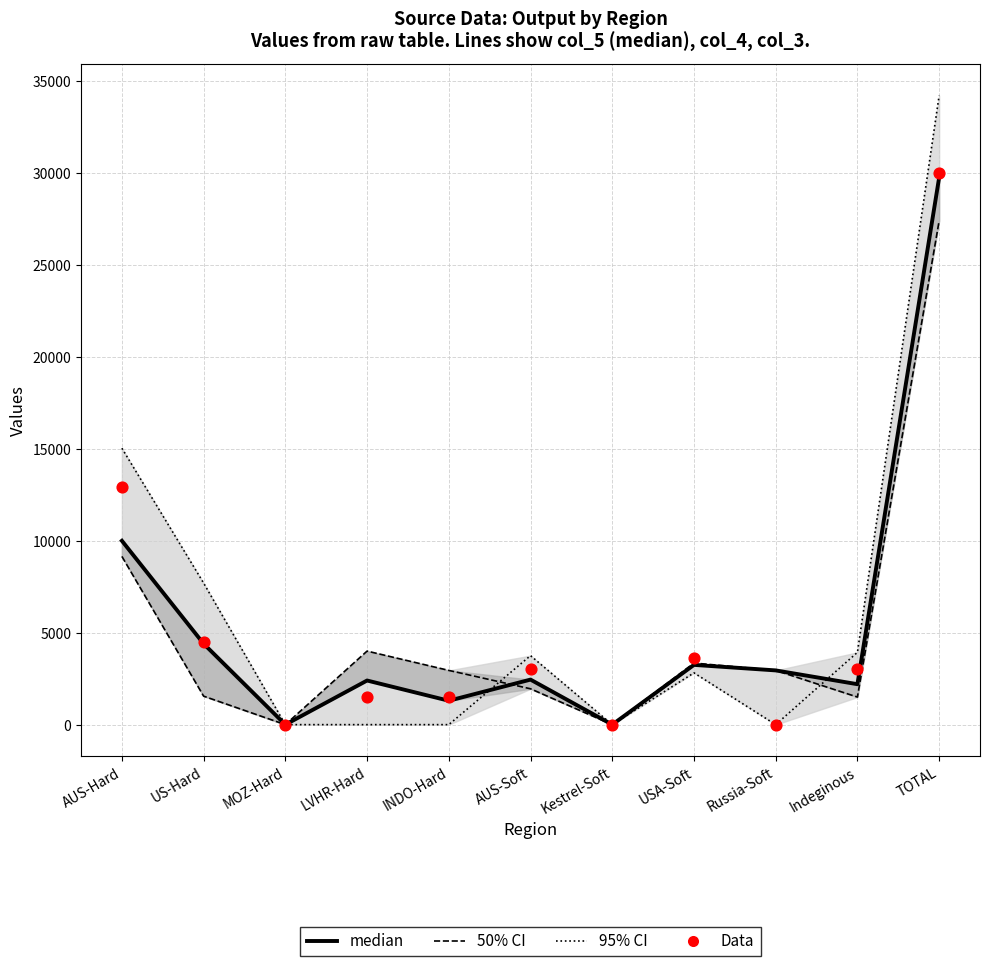

Which series contains the lowest Y value?

95% CI boundary